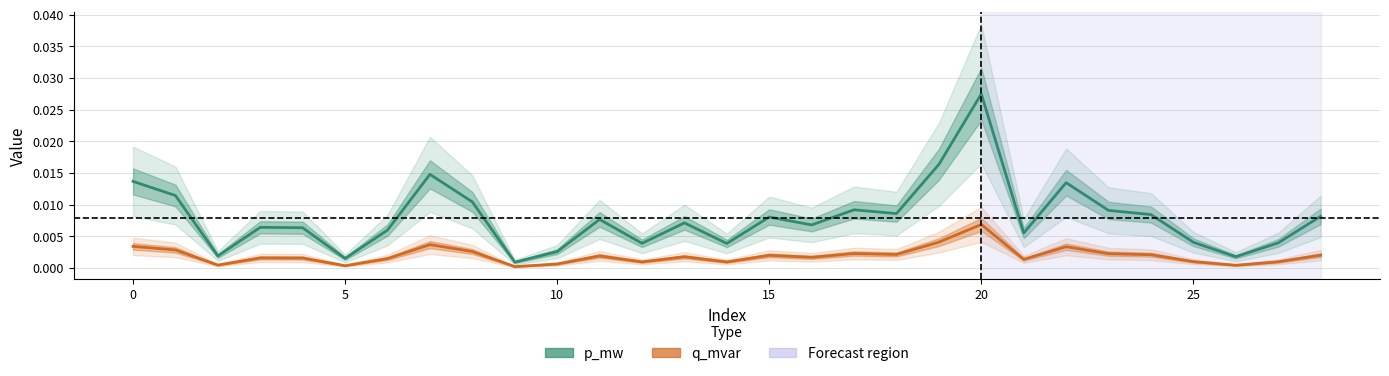

Where is the first local maximum for p_mw?

3